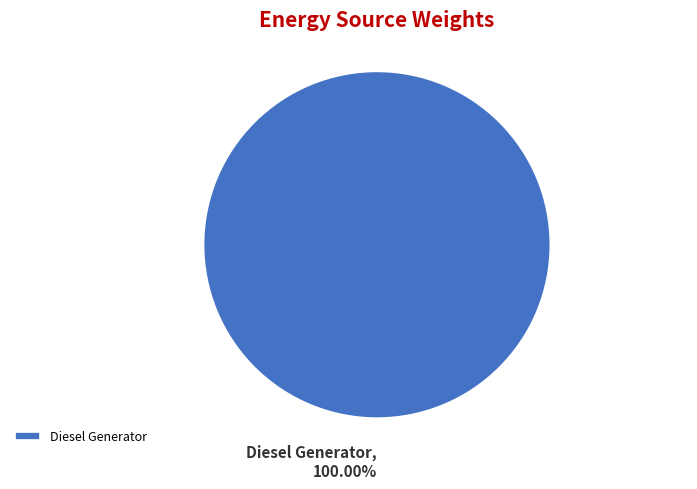

Is Diesel Generator the majority of the pie?

Yes